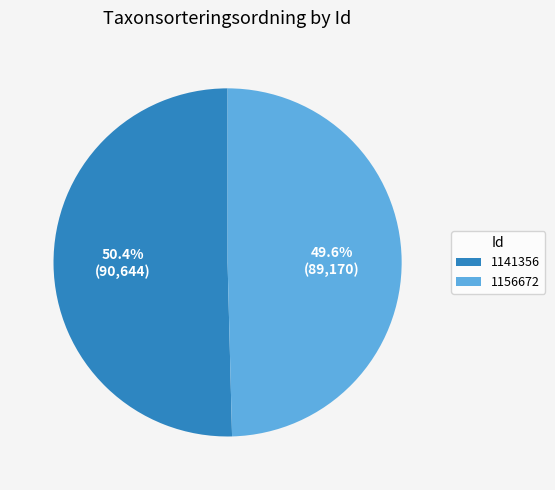

Approximately how many times larger is the value at 1156672 compared to 1141356?

1.0